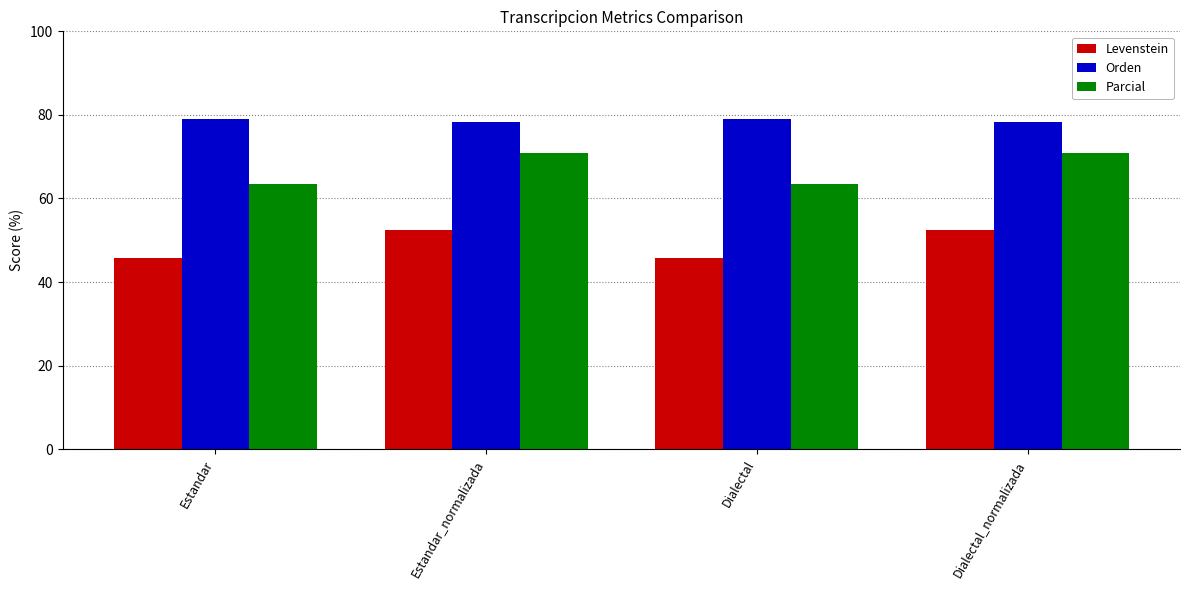

Reading left to right, extract all data points from this chart.

Levenstein: 45.8	52.4	45.8	52.4
Orden: 79.1	78.2	79.1	78.2
Parcial: 63.4	70.9	63.4	70.9